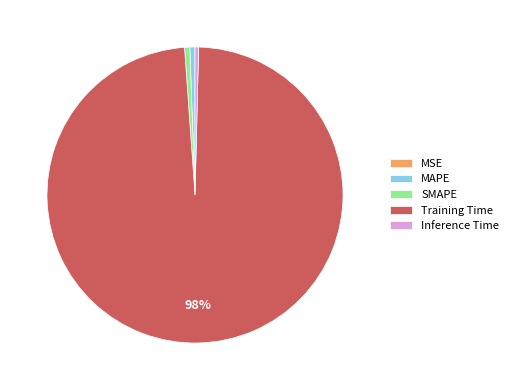

Does any single category account for the majority?

Yes